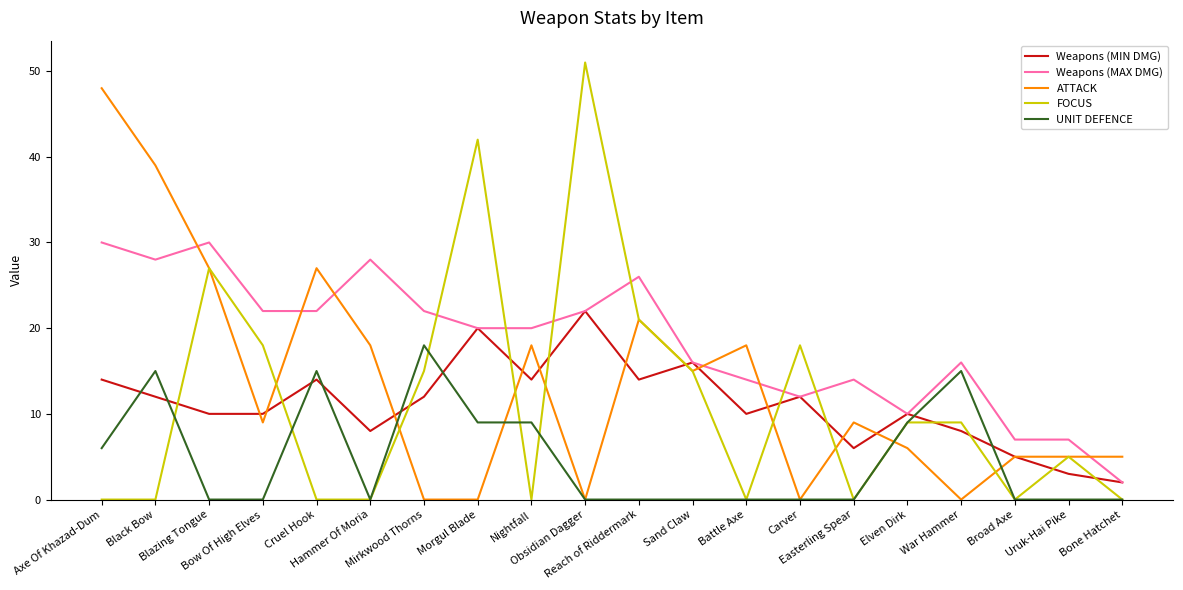

List the series in order of their peak value, highest first.

FOCUS, ATTACK, Weapons (MAX DMG), Weapons (MIN DMG), UNIT DEFENCE